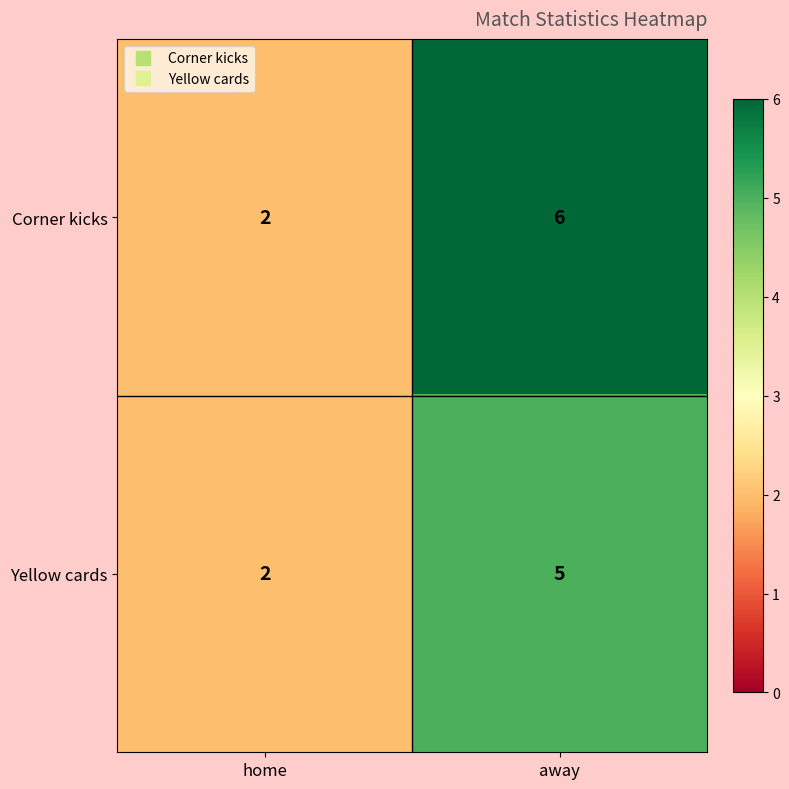

True or false: Corner kicks has a value of 2 at home.

True